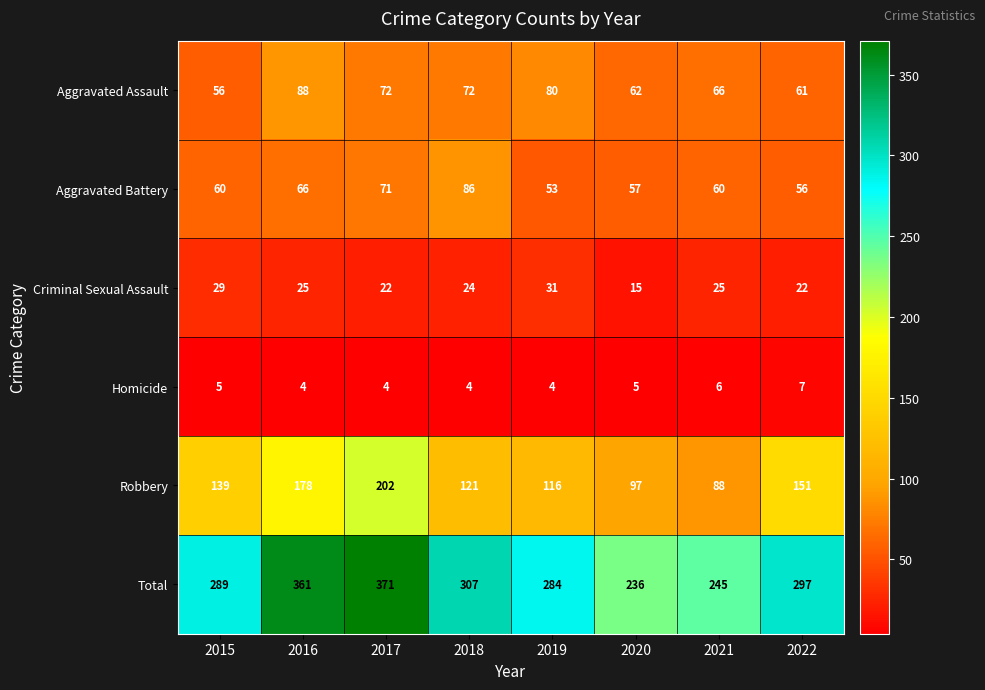

What is the difference between the maximum and second lowest values in the Robbery series?

105